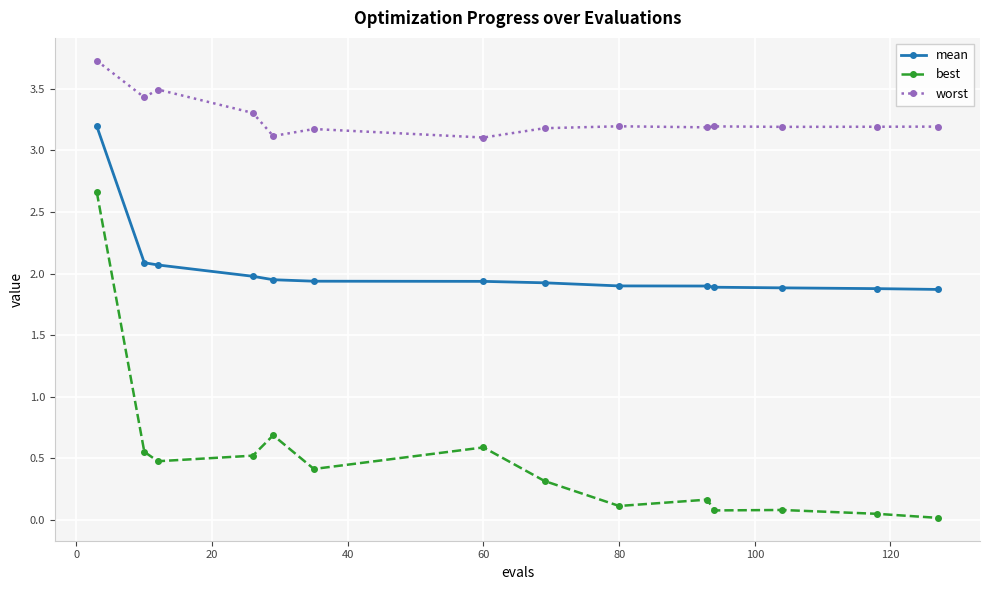

What is the value of the mean point at the 10th from the left?

1.9